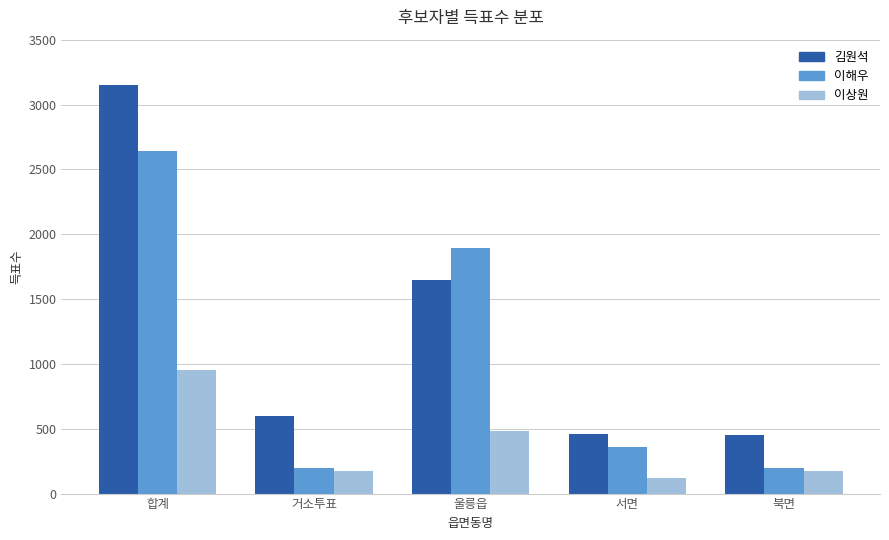

How many values in the 이해우 series are below 359?

2